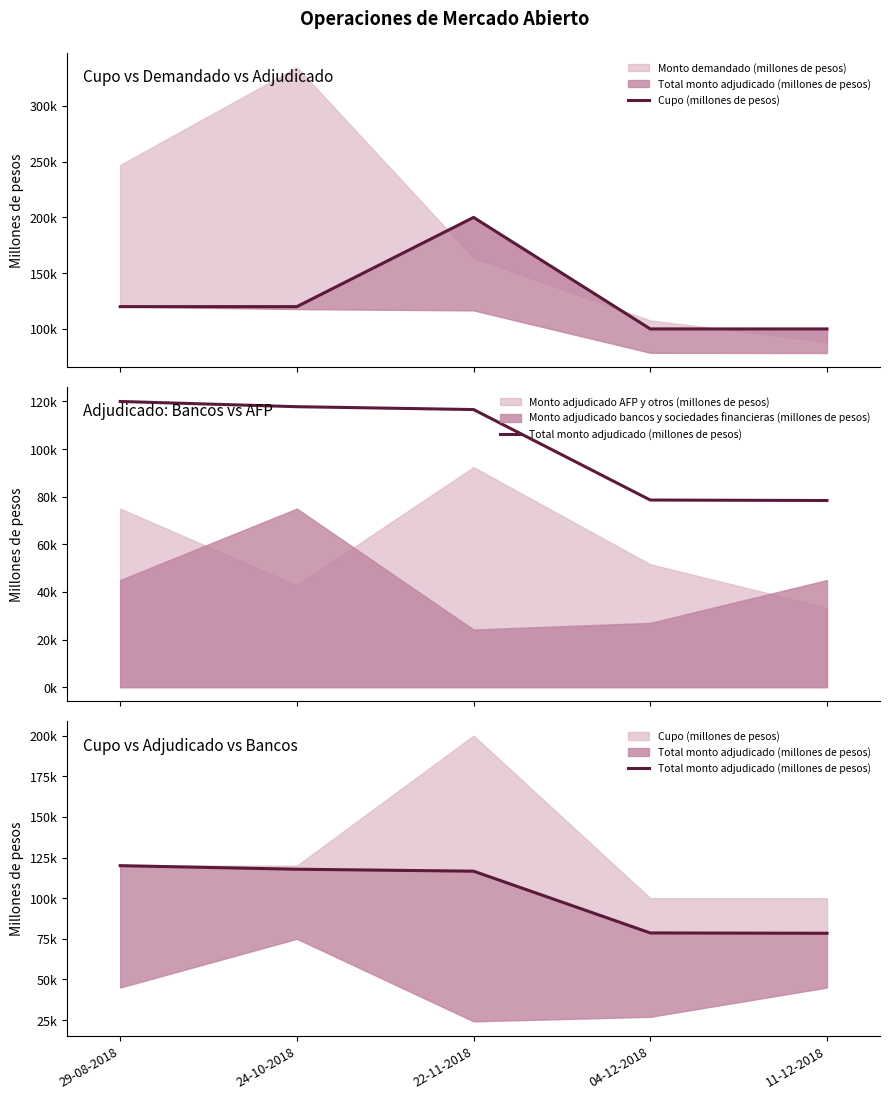

How many categories are shown in the chart?

5